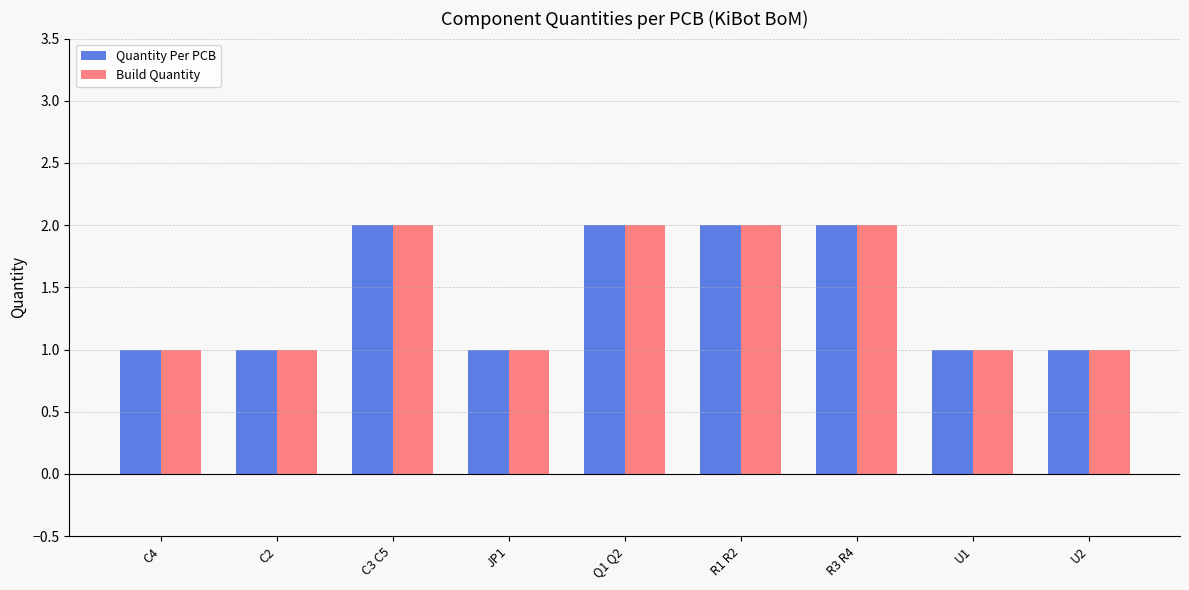

How many bars are there in total?

18